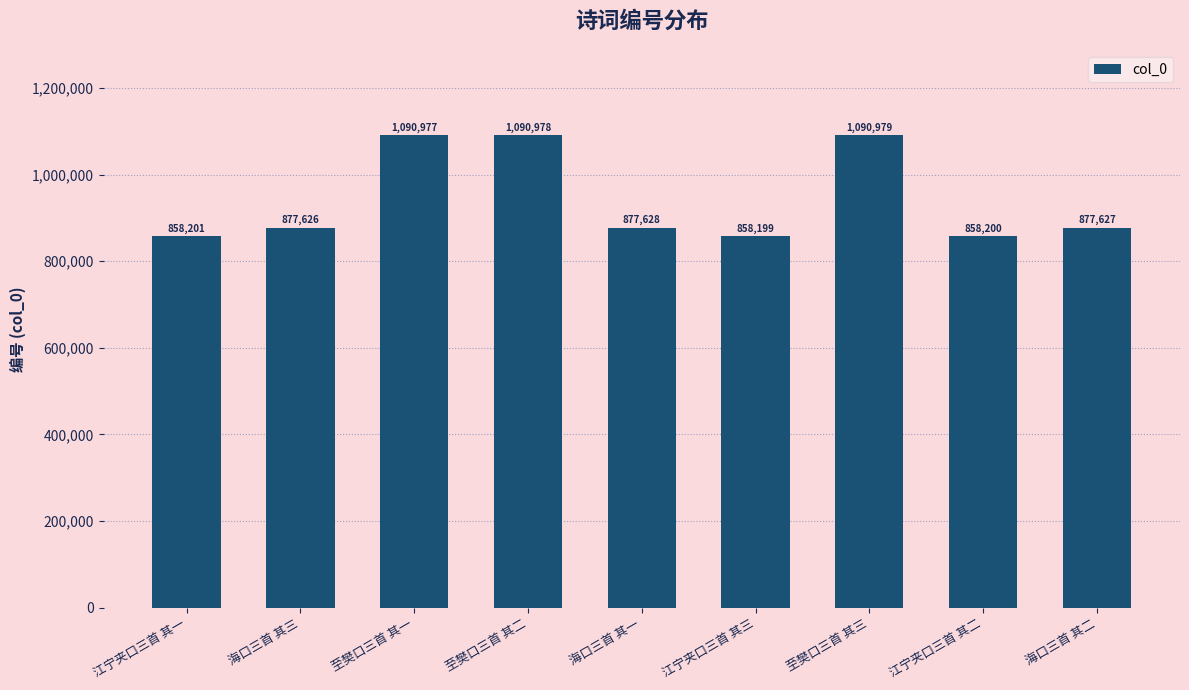

What is the approximate value at 海口三首 其三?

877626